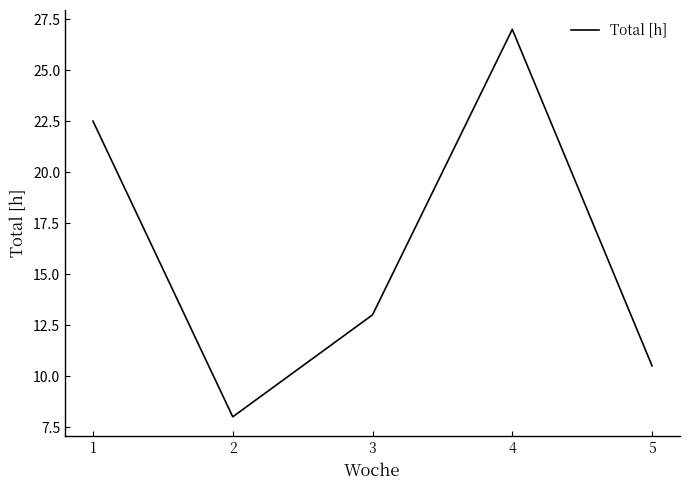

True or false: there are more than 2 points higher than both neighbors.

False